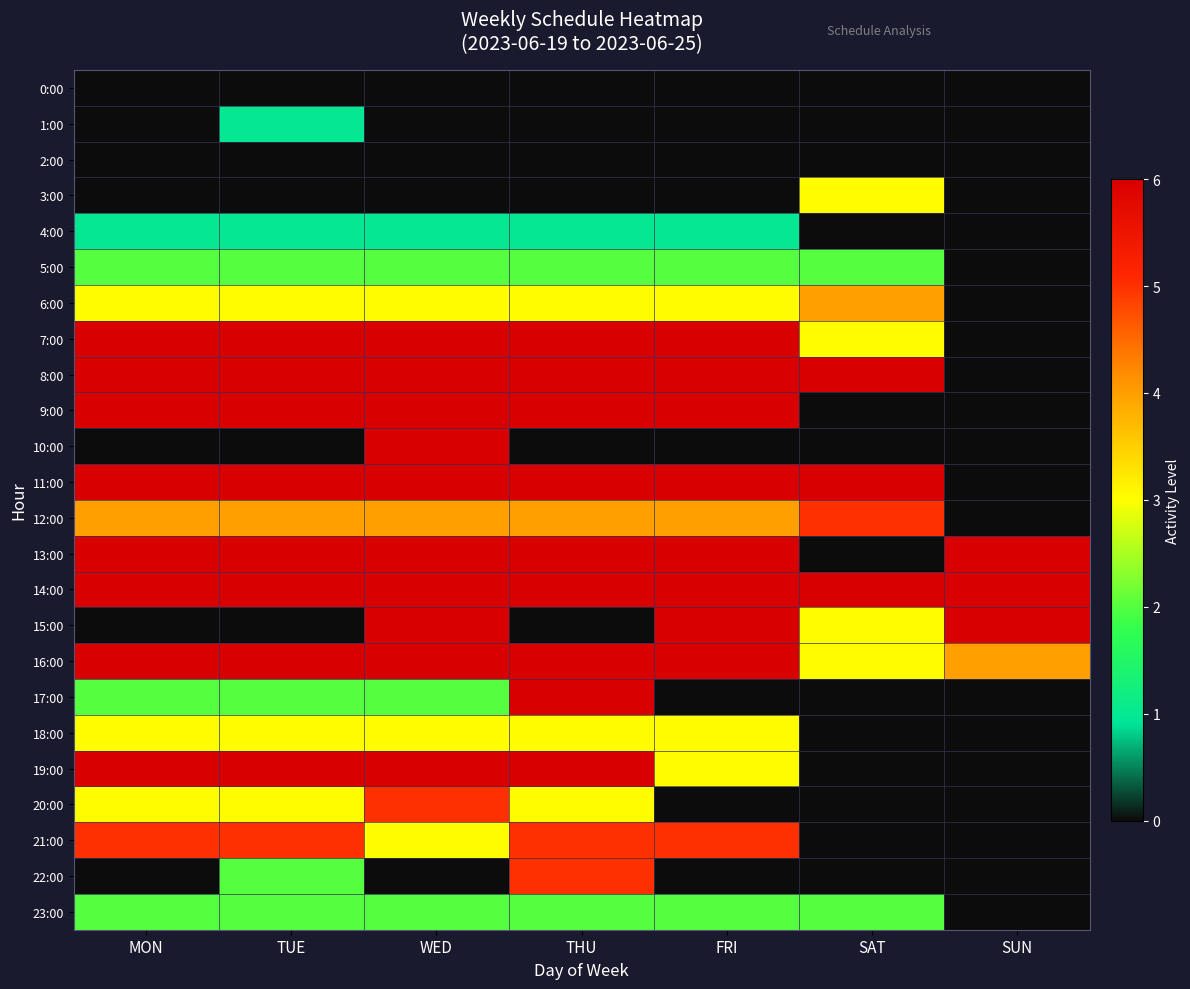

Reading left to right, extract all data points from this chart.

0:00: MON=0	TUE=0	WED=0	THU=0	FRI=0	SAT=0	SUN=0
1:00: MON=0	TUE=1	WED=0	THU=0	FRI=0	SAT=0	SUN=0
2:00: MON=0	TUE=0	WED=0	THU=0	FRI=0	SAT=0	SUN=0
3:00: MON=0	TUE=0	WED=0	THU=0	FRI=0	SAT=3	SUN=0
4:00: MON=1	TUE=1	WED=1	THU=1	FRI=1	SAT=0	SUN=0
5:00: MON=2	TUE=2	WED=2	THU=2	FRI=2	SAT=2	SUN=0
6:00: MON=3	TUE=3	WED=3	THU=3	FRI=3	SAT=4	SUN=0
7:00: MON=6	TUE=6	WED=6	THU=6	FRI=6	SAT=3	SUN=0
8:00: MON=6	TUE=6	WED=6	THU=6	FRI=6	SAT=6	SUN=0
9:00: MON=6	TUE=6	WED=6	THU=6	FRI=6	SAT=0	SUN=0
10:00: MON=0	TUE=0	WED=6	THU=0	FRI=0	SAT=0	SUN=0
11:00: MON=6	TUE=6	WED=6	THU=6	FRI=6	SAT=6	SUN=0
12:00: MON=4	TUE=4	WED=4	THU=4	FRI=4	SAT=5	SUN=0
13:00: MON=6	TUE=6	WED=6	THU=6	FRI=6	SAT=0	SUN=6
14:00: MON=6	TUE=6	WED=6	THU=6	FRI=6	SAT=6	SUN=6
15:00: MON=0	TUE=0	WED=6	THU=0	FRI=6	SAT=3	SUN=6
16:00: MON=6	TUE=6	WED=6	THU=6	FRI=6	SAT=3	SUN=4
17:00: MON=2	TUE=2	WED=2	THU=6	FRI=0	SAT=0	SUN=0
18:00: MON=3	TUE=3	WED=3	THU=3	FRI=3	SAT=0	SUN=0
19:00: MON=6	TUE=6	WED=6	THU=6	FRI=3	SAT=0	SUN=0
20:00: MON=3	TUE=3	WED=5	THU=3	FRI=0	SAT=0	SUN=0
21:00: MON=5	TUE=5	WED=3	THU=5	FRI=5	SAT=0	SUN=0
22:00: MON=0	TUE=2	WED=0	THU=5	FRI=0	SAT=0	SUN=0
23:00: MON=2	TUE=2	WED=2	THU=2	FRI=2	SAT=2	SUN=0